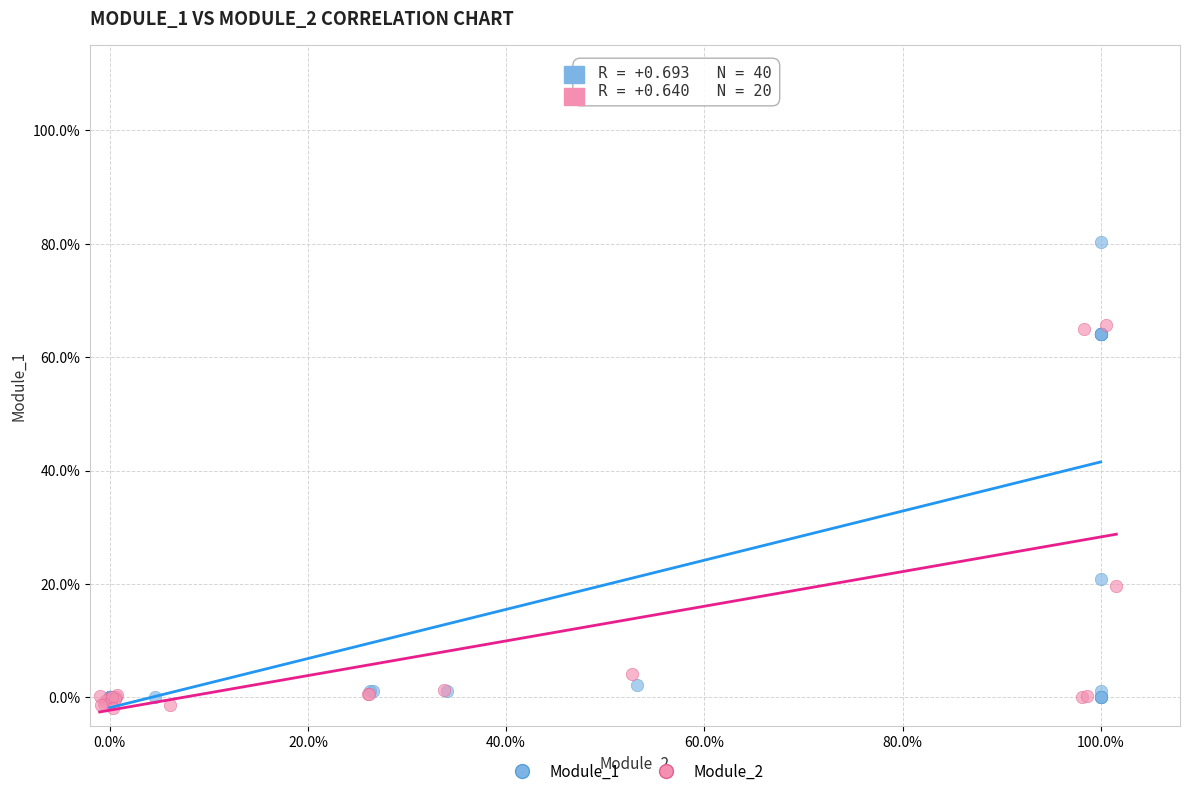

What are all the series names shown in the legend?

Module_1, Module_2